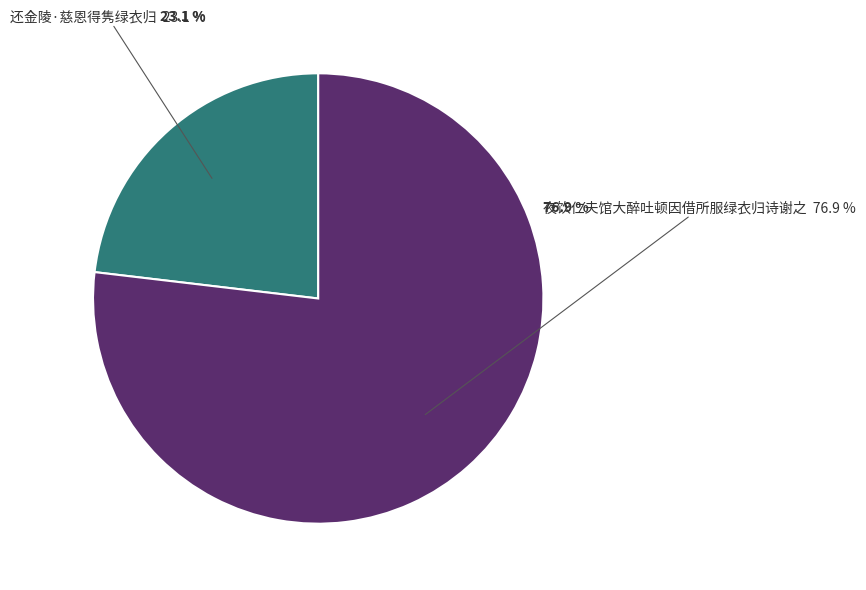

To the nearest percent, what is the combined percentage of 还金陵·慈恩得隽绿衣归 and 夜饮仁夫馆大醉吐顿因借所服绿衣归诗谢之?

100%